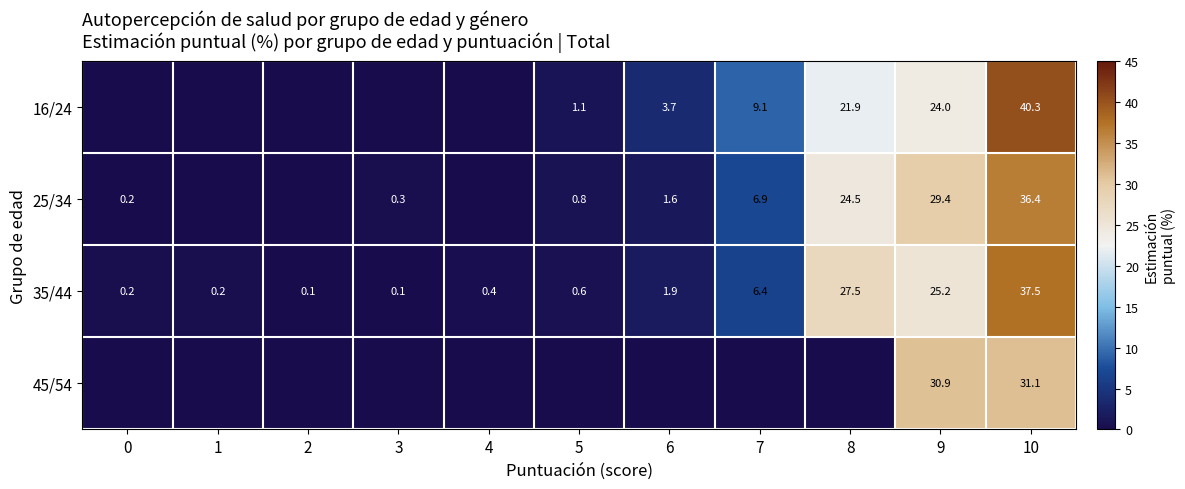

Read the 35/44 value at 8.

27.5